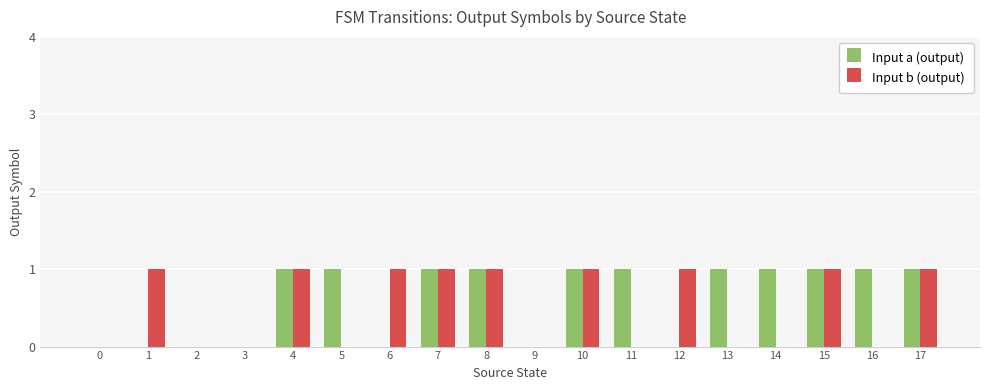

What is the spread (max minus min) of values at 1?

1